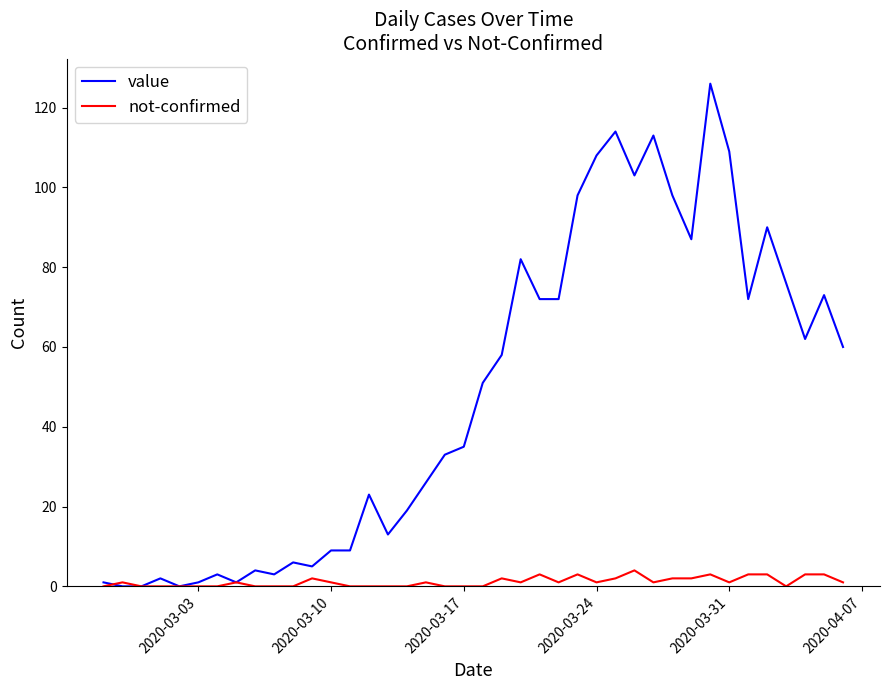

Rank the series by their maximum value, from lowest to highest.

not-confirmed, value